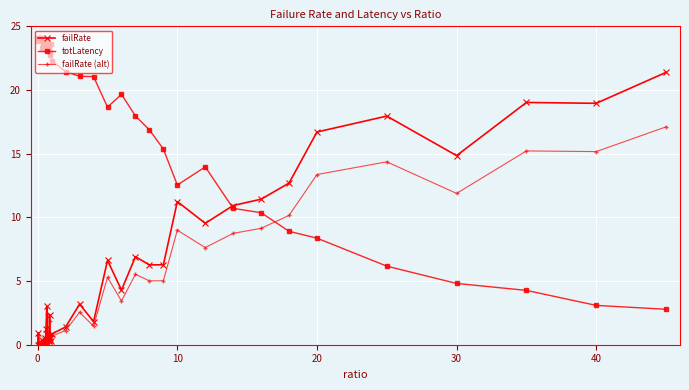

Rank the series by their maximum value, from highest to lowest.

totLatency, failRate, failRate (alt)